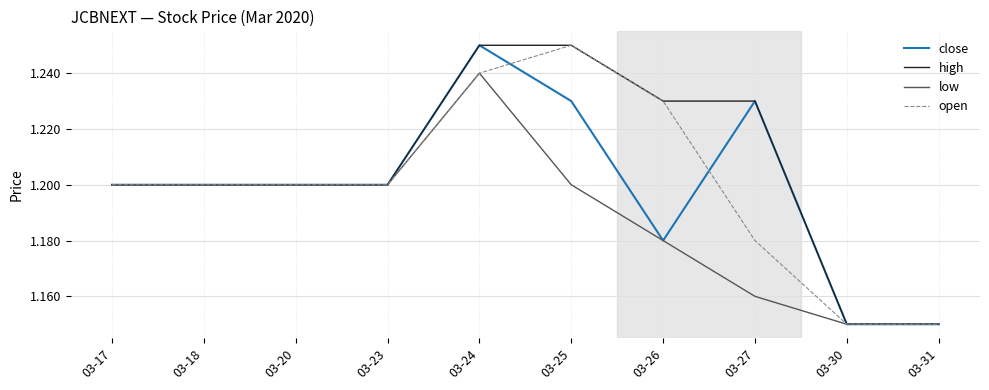

What is the total value across all series at 03-18?

4.8